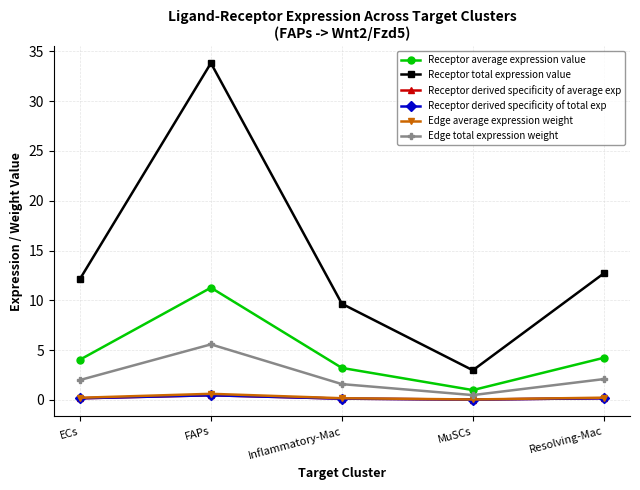

Is this an area chart (filled region under the line)?

No